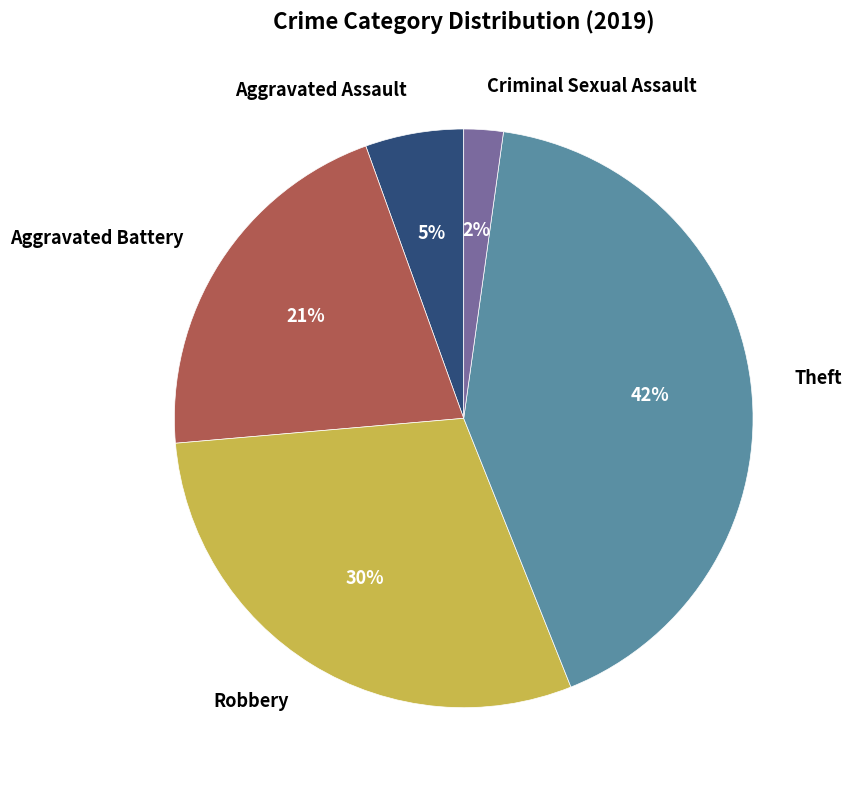

How many slices are in this pie chart?

5